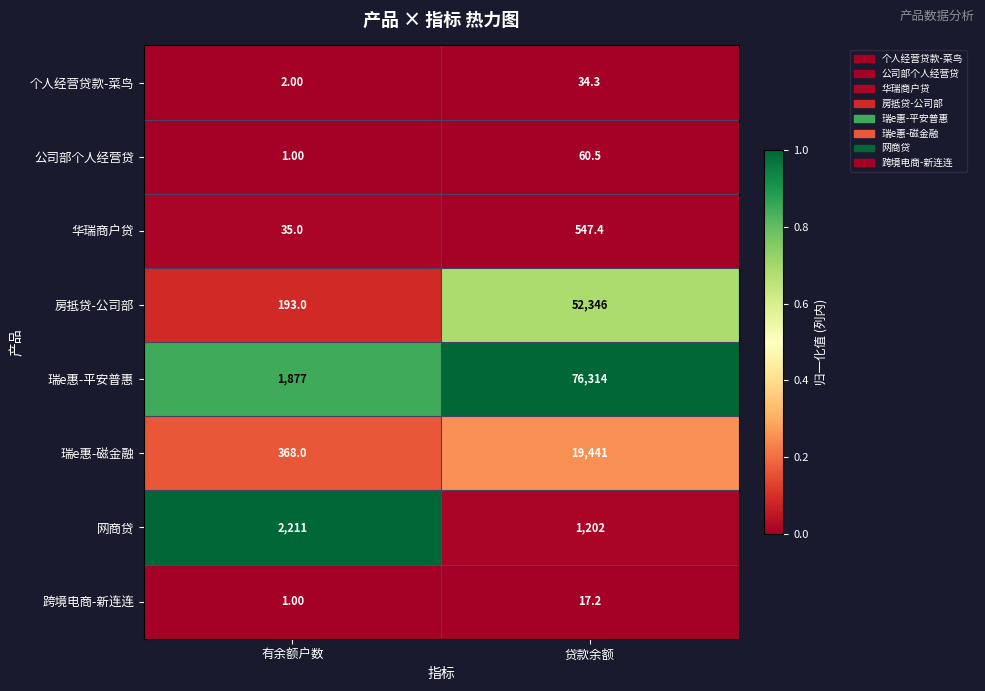

What is the total value across all series at 有余额户数?

4688.0